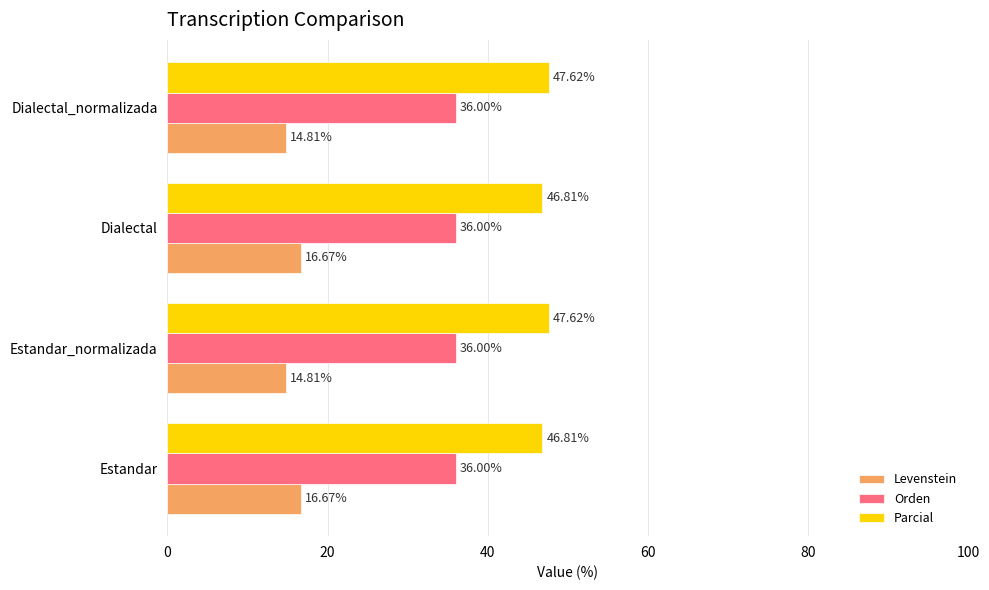

List the series in order of their peak value, lowest first.

Levenstein, Orden, Parcial